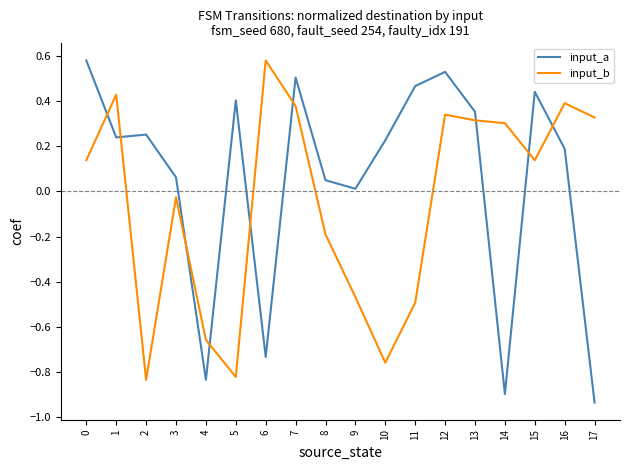

True or false: input_b has a value of 0.4 at 1.

True